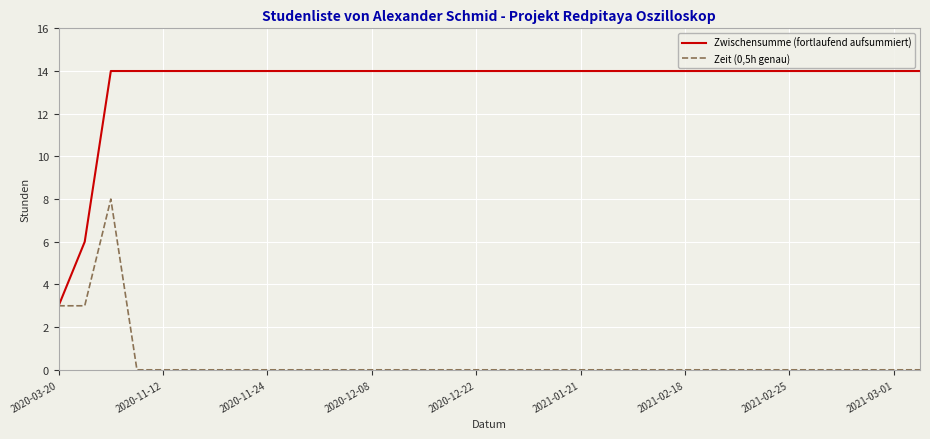

Rank the series by their maximum value, from highest to lowest.

Zwischensumme (fortlaufend aufsummiert), Zeit (0,5h genau)